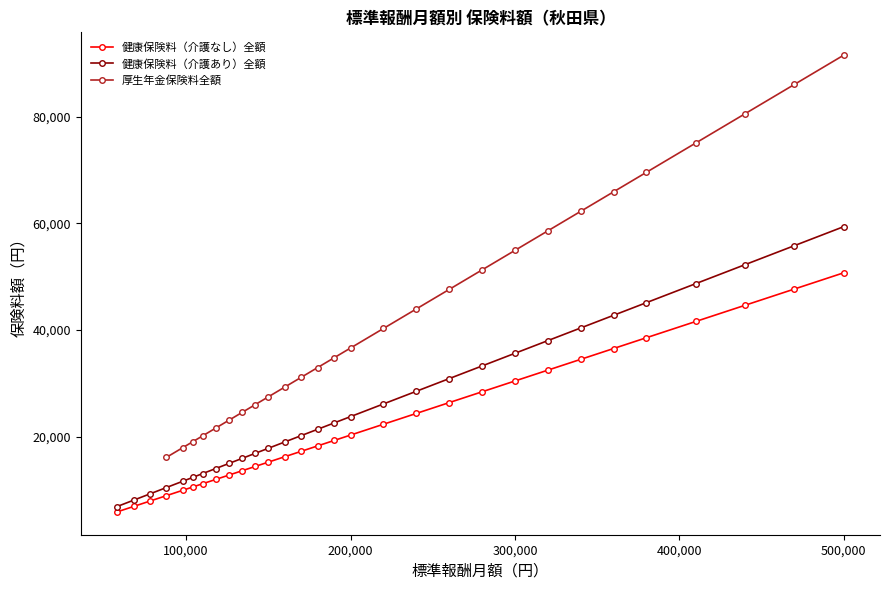

Which category has the highest value in the 健康保険料（介護なし）全額 series?

500,000